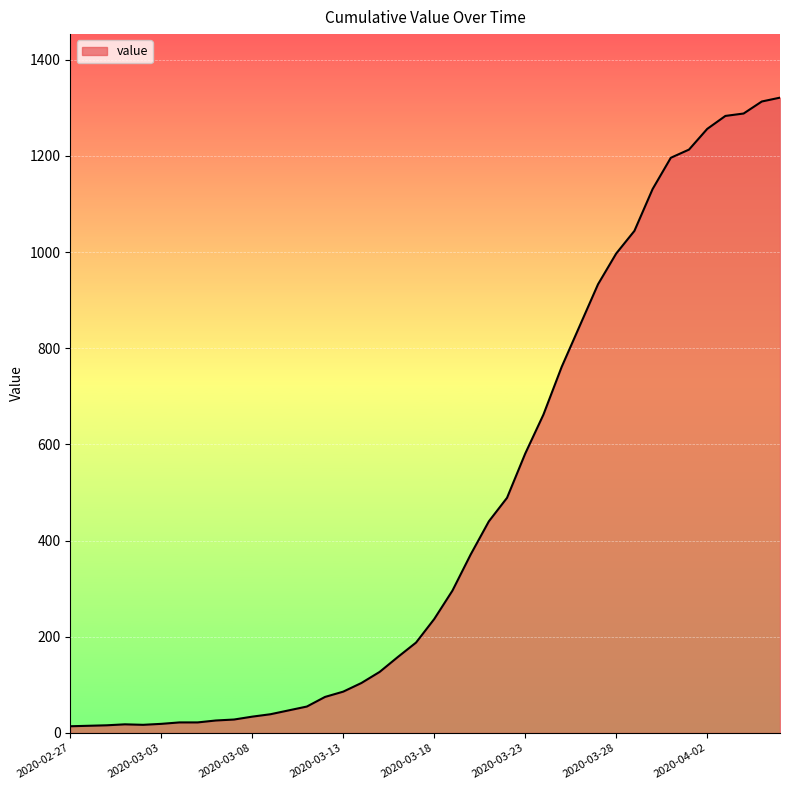

What is the difference between the maximum and minimum values?

1307